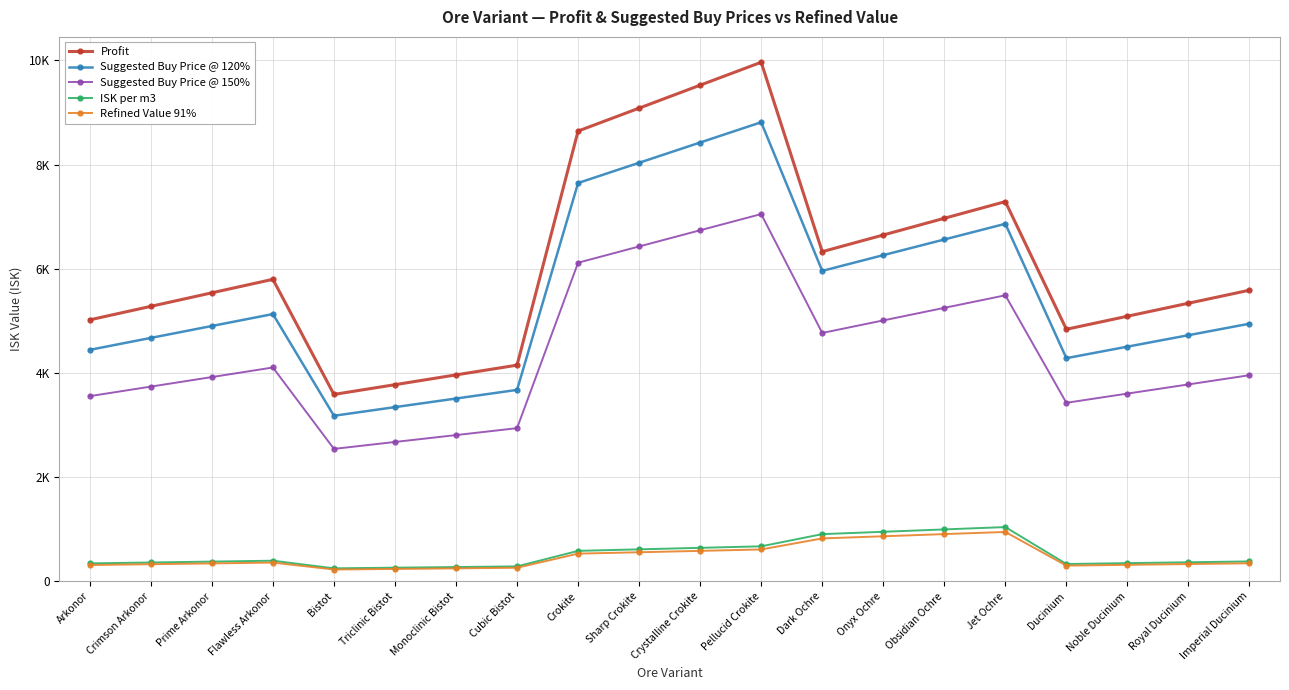

Reading left to right, what are all the values shown in this chart?

Profit: Arkonor=5020.0	Crimson Arkonor=5279.0	Prime Arkonor=5539.0	Flawless Arkonor=5798.0	Bistot=3588.0	Triclinic Bistot=3775.0	Monoclinic Bistot=3963.0	Cubic Bistot=4150.0	Crokite=8645.0	Sharp Crokite=9085.0	Crystalline Crokite=9526.0	Pellucid Crokite=9966.0	Dark Ochre=6329.0	Onyx Ochre=6649.0	Obsidian Ochre=6970.0	Jet Ochre=7290.0	Ducinium=4839.0	Noble Ducinium=5089.0	Royal Ducinium=5339.0	Imperial Ducinium=5589.0
Suggested Buy Price @ 120%: Arkonor=4444.0	Crimson Arkonor=4673.0	Prime Arkonor=4902.0	Flawless Arkonor=5131.0	Bistot=3178.0	Triclinic Bistot=3344.0	Monoclinic Bistot=3509.0	Cubic Bistot=3675.0	Crokite=7647.0	Sharp Crokite=8036.0	Crystalline Crokite=8425.0	Pellucid Crokite=8814.0	Dark Ochre=5960.0	Onyx Ochre=6262.0	Obsidian Ochre=6563.0	Jet Ochre=6864.0	Ducinium=4284.0	Noble Ducinium=4505.0	Royal Ducinium=4725.0	Imperial Ducinium=4946.0
Suggested Buy Price @ 150%: Arkonor=3555.0	Crimson Arkonor=3738.0	Prime Arkonor=3921.0	Flawless Arkonor=4105.0	Bistot=2542.0	Triclinic Bistot=2675.0	Monoclinic Bistot=2807.0	Cubic Bistot=2940.0	Crokite=6117.0	Sharp Crokite=6429.0	Crystalline Crokite=6740.0	Pellucid Crokite=7051.0	Dark Ochre=4768.0	Onyx Ochre=5009.0	Obsidian Ochre=5250.0	Jet Ochre=5491.0	Ducinium=3427.0	Noble Ducinium=3604.0	Royal Ducinium=3780.0	Imperial Ducinium=3957.0
ISK per m3: Arkonor=343.5	Crimson Arkonor=360.7	Prime Arkonor=377.9	Flawless Arkonor=395.1	Bistot=248.5	Triclinic Bistot=261.0	Monoclinic Bistot=273.4	Cubic Bistot=285.8	Crokite=583.9	Sharp Crokite=613.1	Crystalline Crokite=642.3	Pellucid Crokite=671.5	Dark Ochre=905.2	Onyx Ochre=950.4	Obsidian Ochre=995.7	Jet Ochre=1040.9	Ducinium=331.5	Noble Ducinium=348.1	Royal Ducinium=364.6	Imperial Ducinium=381.2
Refined Value 91%: Arkonor=312.0	Crimson Arkonor=328.0	Prime Arkonor=343.0	Flawless Arkonor=359.0	Bistot=226.0	Triclinic Bistot=237.0	Monoclinic Bistot=248.0	Cubic Bistot=260.0	Crokite=531.0	Sharp Crokite=557.0	Crystalline Crokite=584.0	Pellucid Crokite=611.0	Dark Ochre=823.0	Onyx Ochre=864.0	Obsidian Ochre=906.0	Jet Ochre=947.0	Ducinium=301.0	Noble Ducinium=316.0	Royal Ducinium=331.0	Imperial Ducinium=346.0